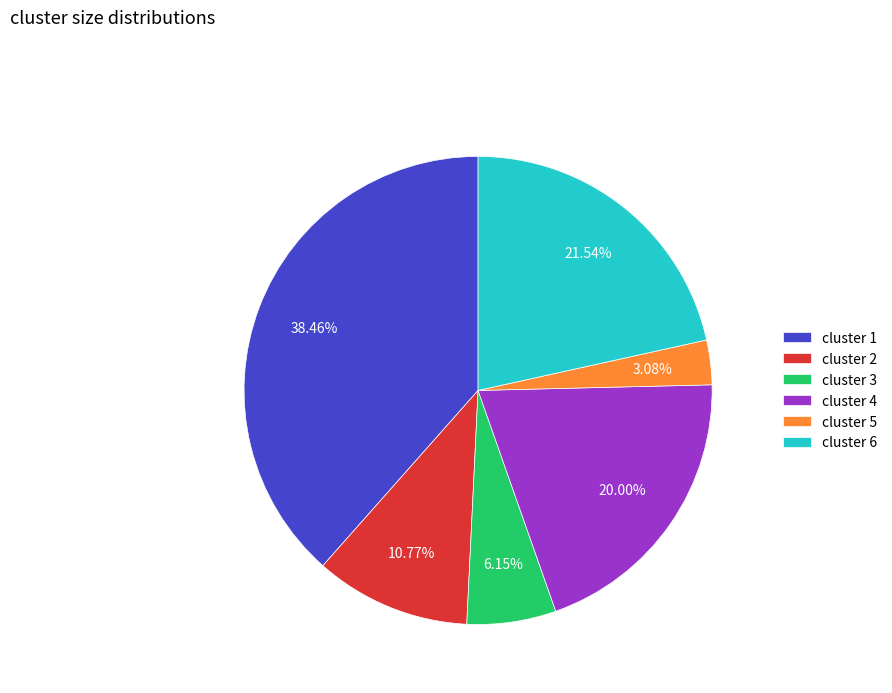

How many slices are in this pie chart?

6